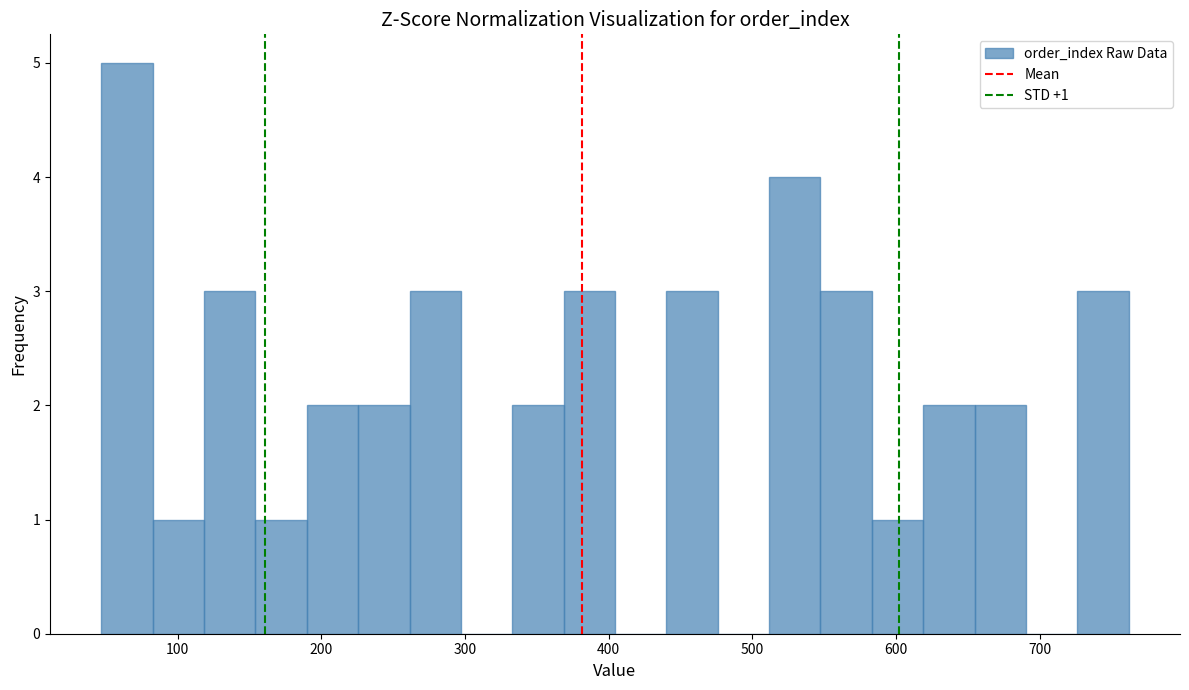

Around what value on the x-axis is the tallest bar? Give the approximate position of its centre, as read against the axis.

60